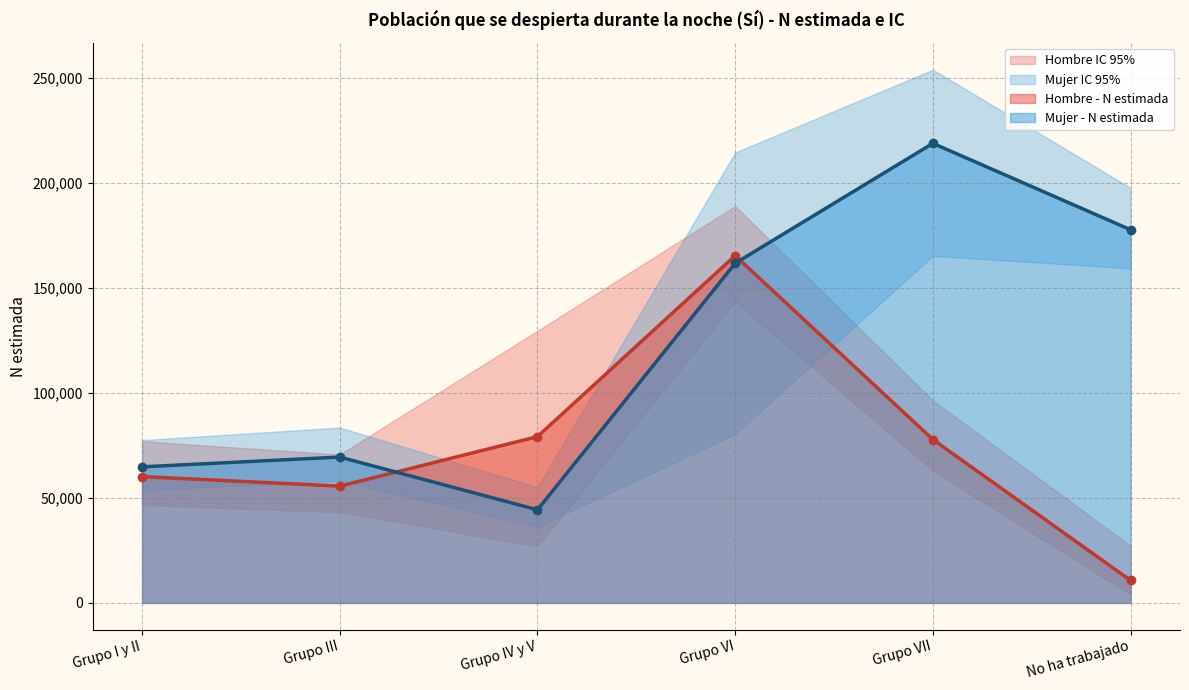

What position from the right is Grupo IV y V?

4